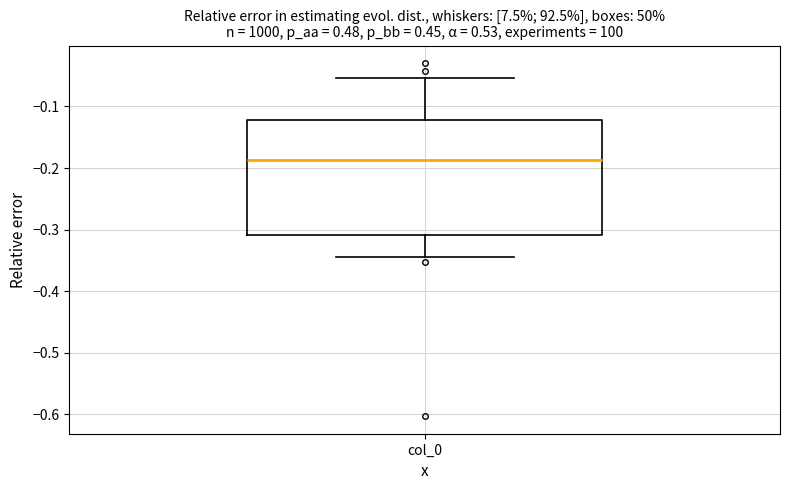

Where is the upper edge of the box for col_0 on the y-axis? The values are not printed on the chart, so give them approximately, as read against the axis.

-0.12